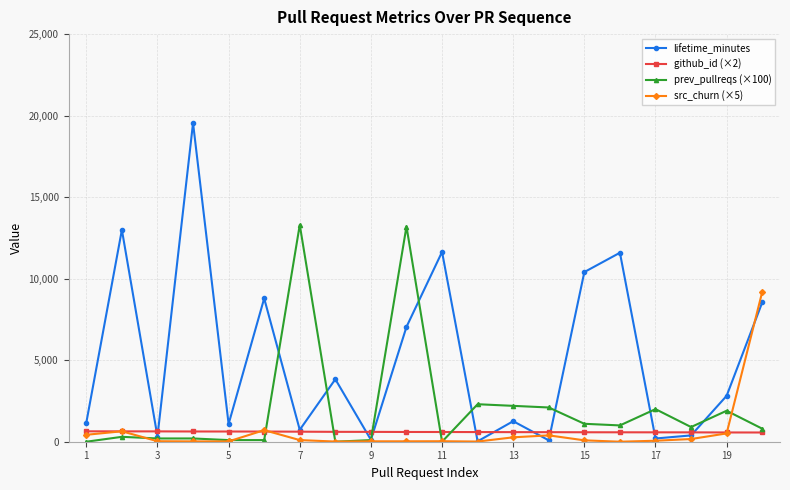

Which series has the largest range (max minus min)?

lifetime_minutes